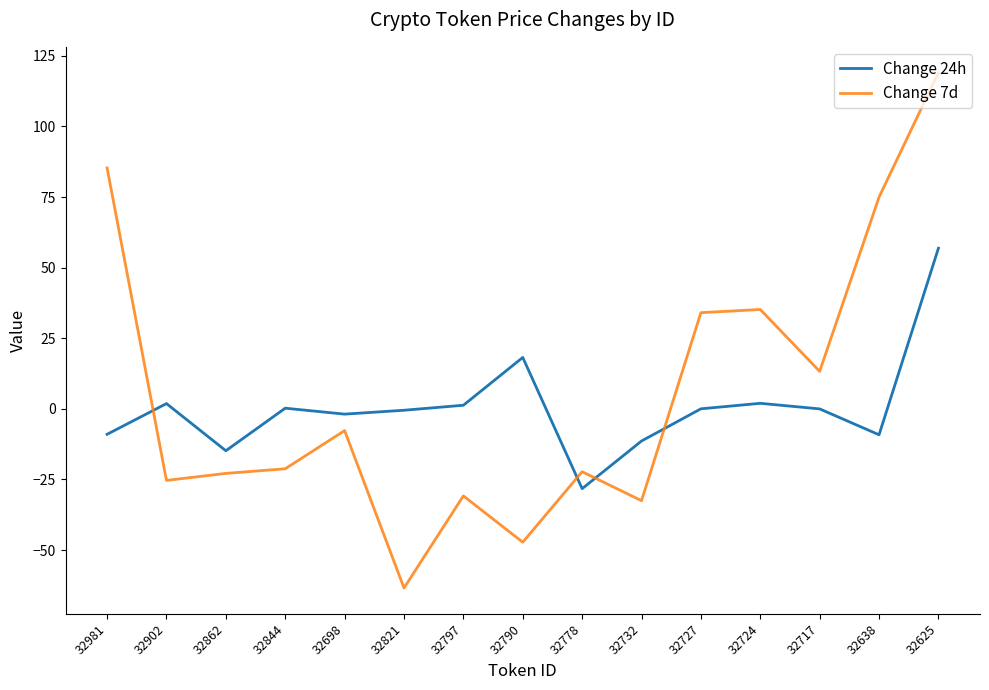

Where is Change 24h nearest to the value 14?

32790